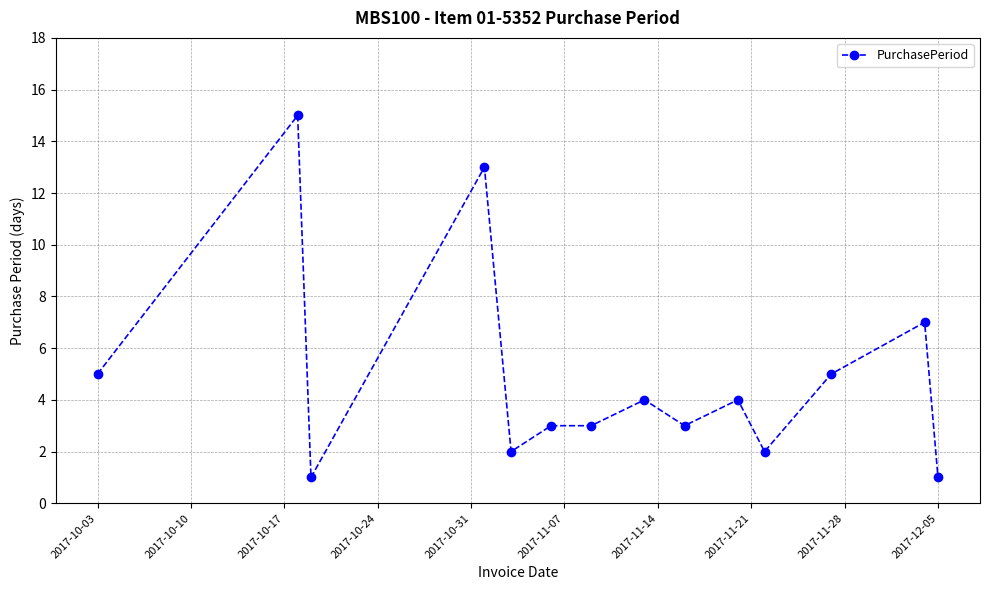

How many distinct data groups are displayed?

1